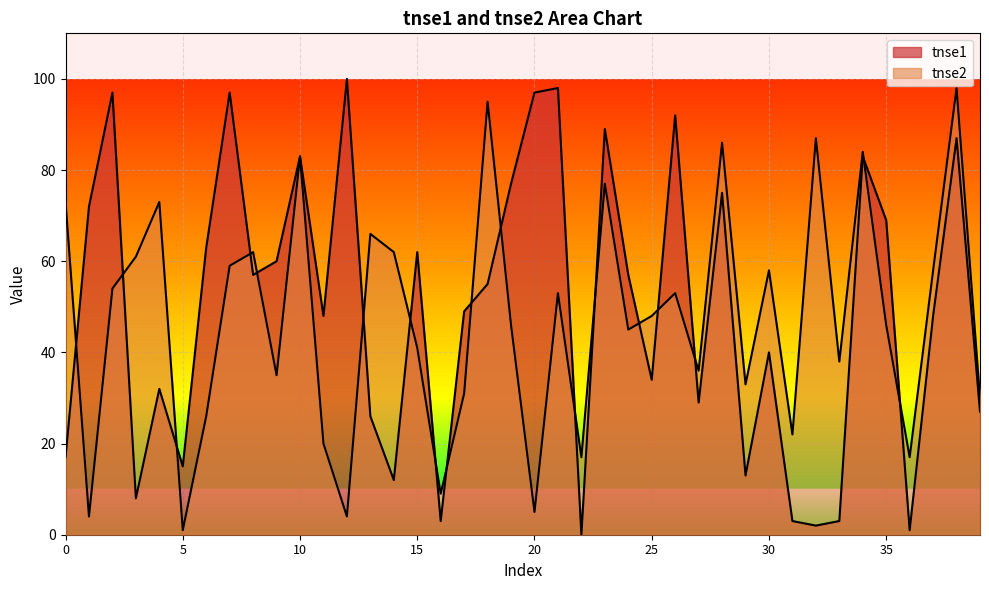

The value of tnse2 at 14 is 62. True or false?

True